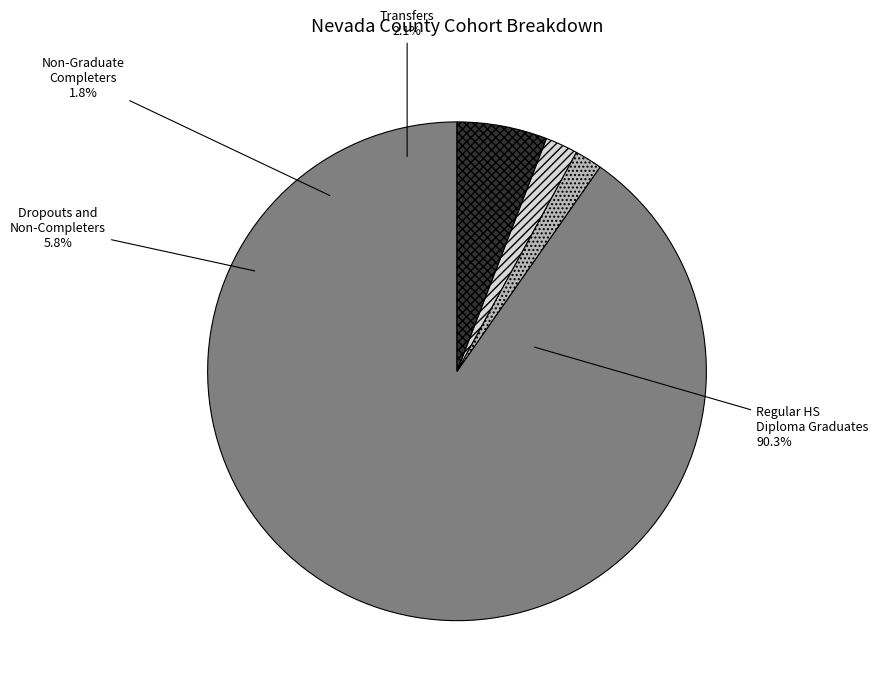

The Non-Graduate Completers slice represents 7% of the pie. True or false?

False